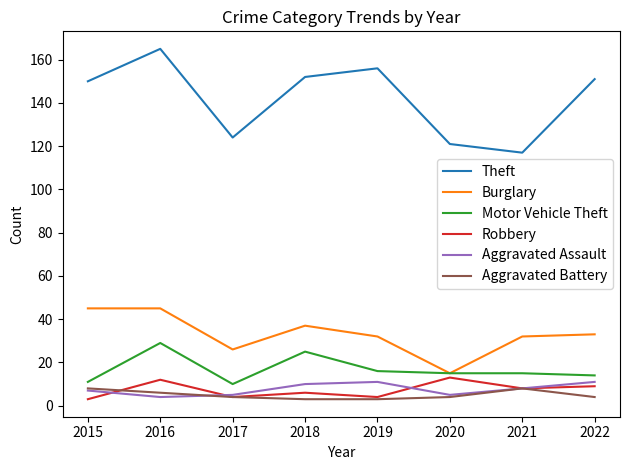

What is the highest value of the Burglary series?

45